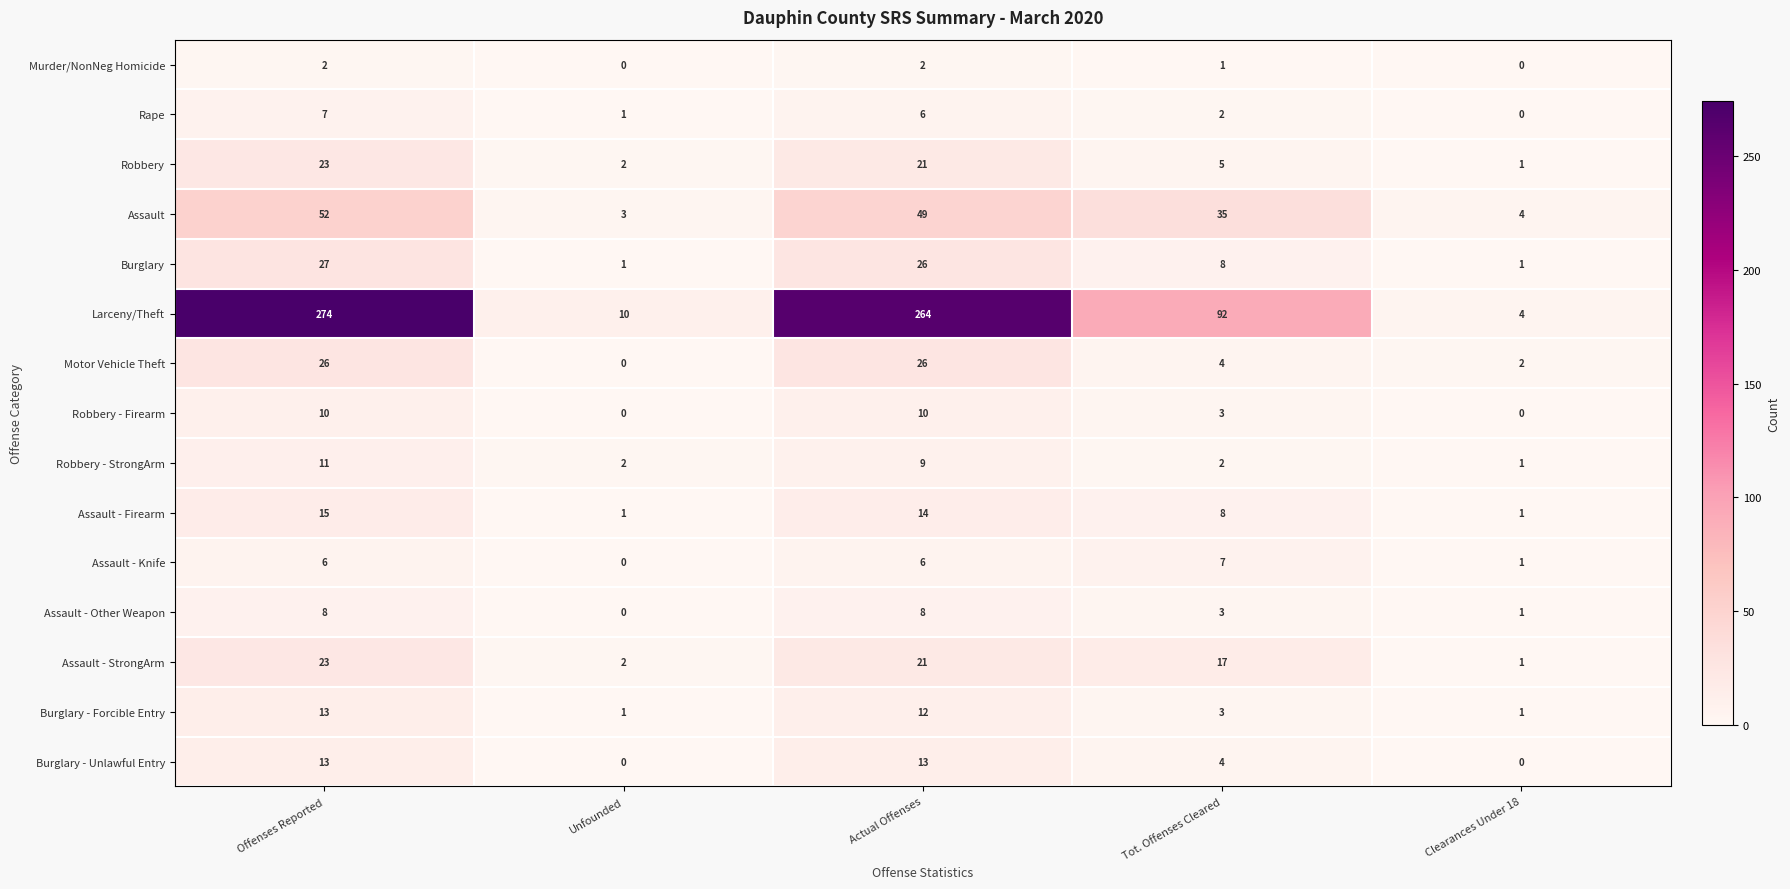

At which label is Assault - StrongArm closest to 12?

Tot. Offenses Cleared